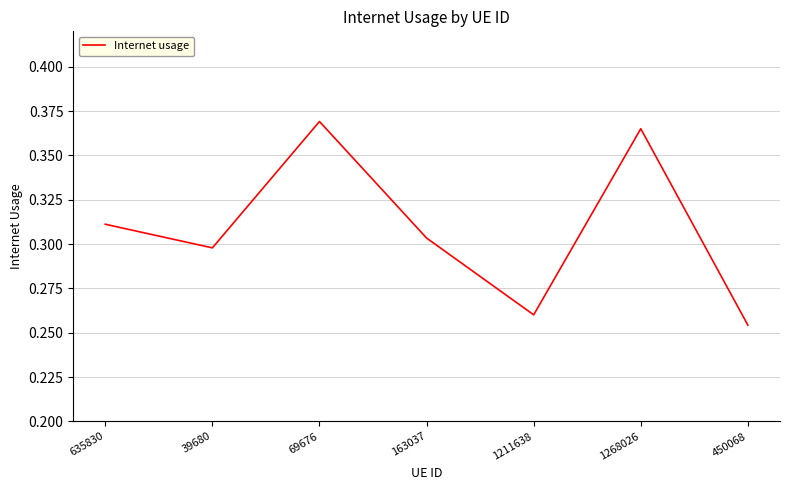

Which category has the lowest value across all series?

450068